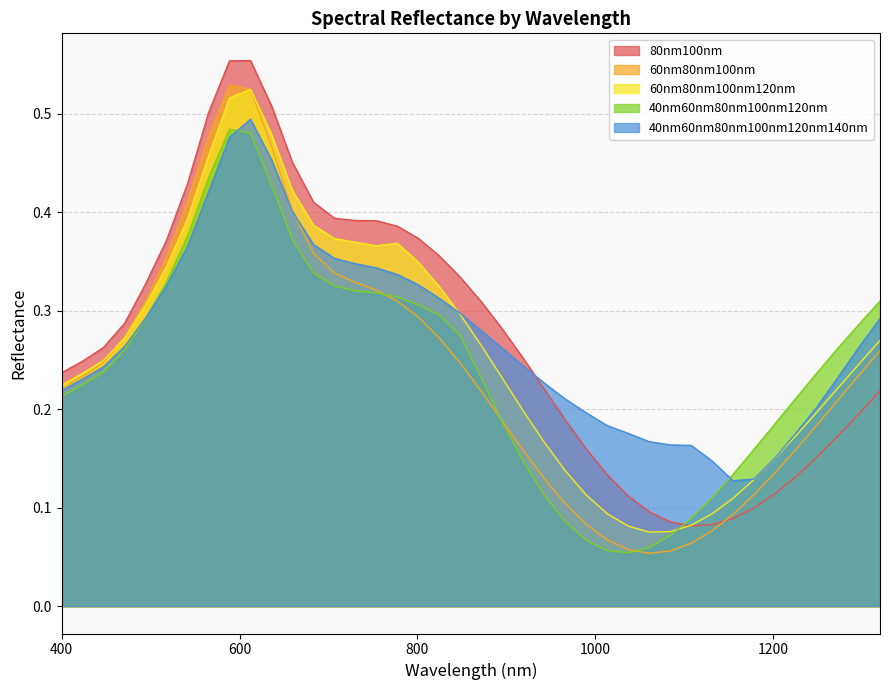

Which series ends up on top after the final intersection of 40nm60nm80nm100nm120nm and 60nm80nm100nm?

40nm60nm80nm100nm120nm